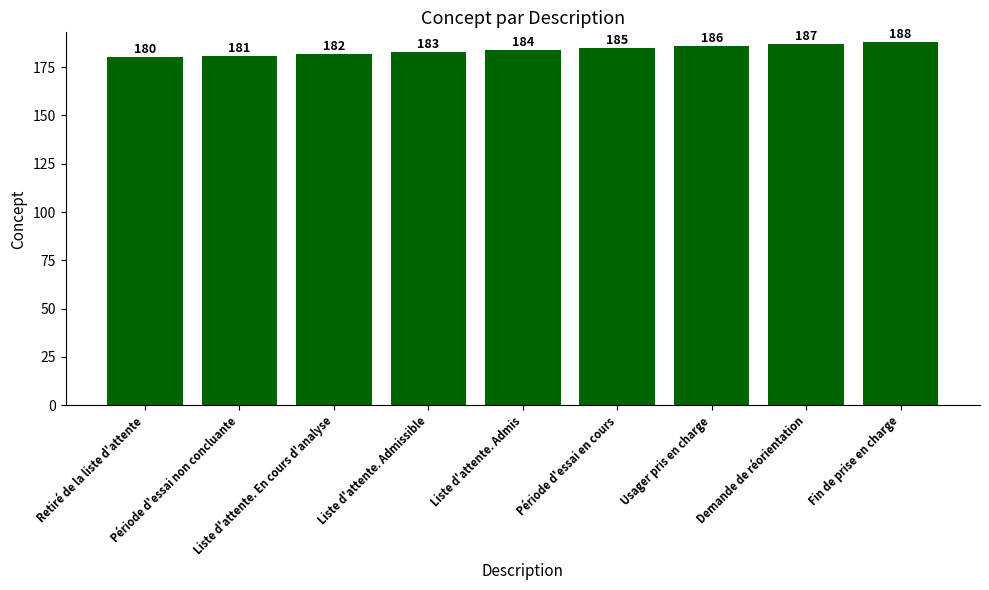

How many values are below 184?

4